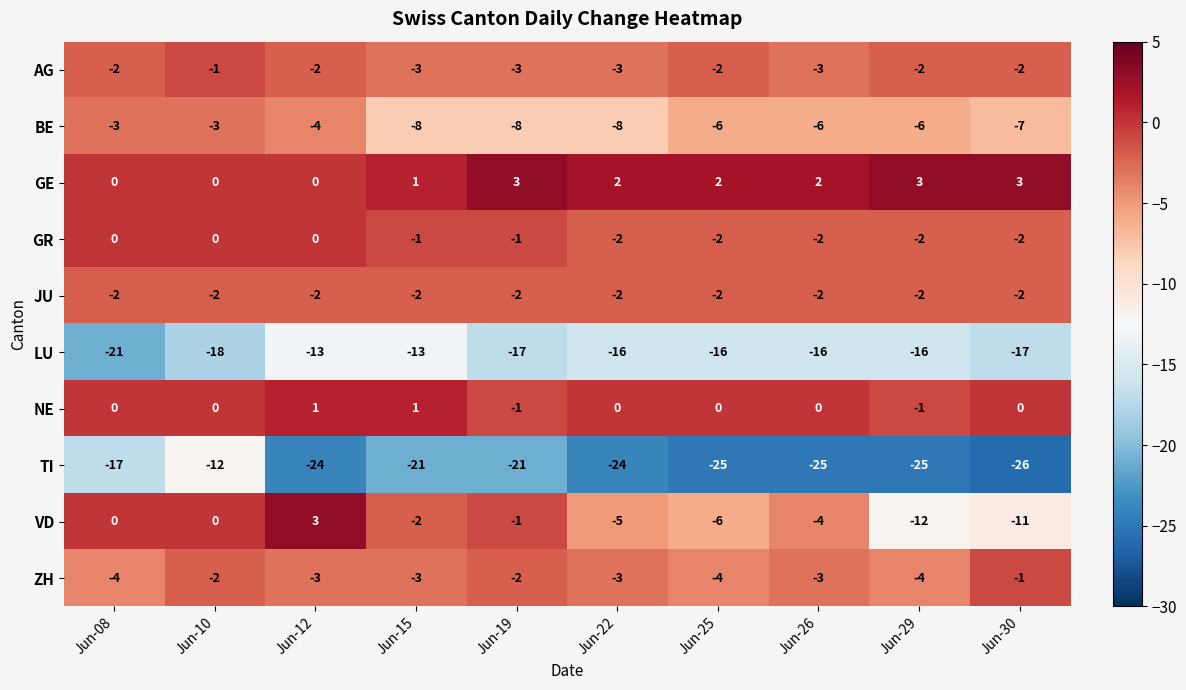

Is it true that TI equals -6 at Jun-10?

False